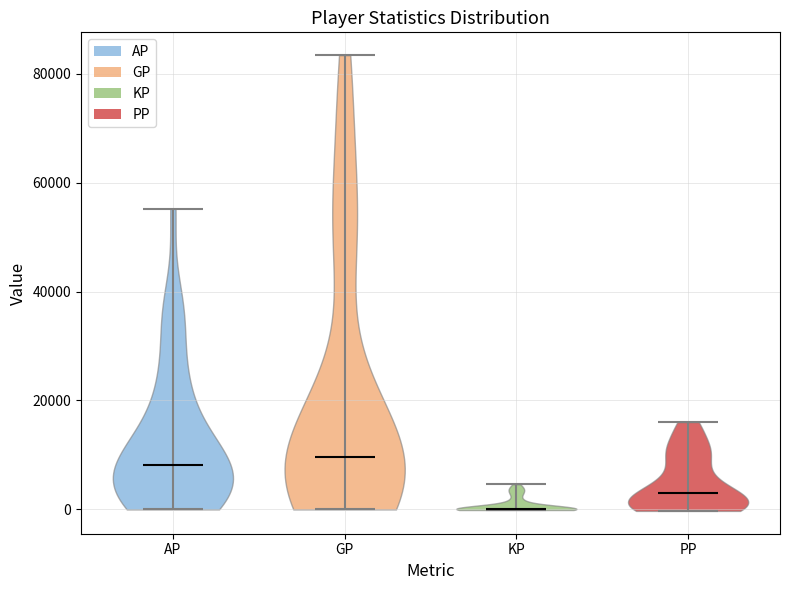

What is the lowest point the violin for AP reaches on the y-axis? The values are not printed on the chart, so give them approximately, as read against the axis.

0